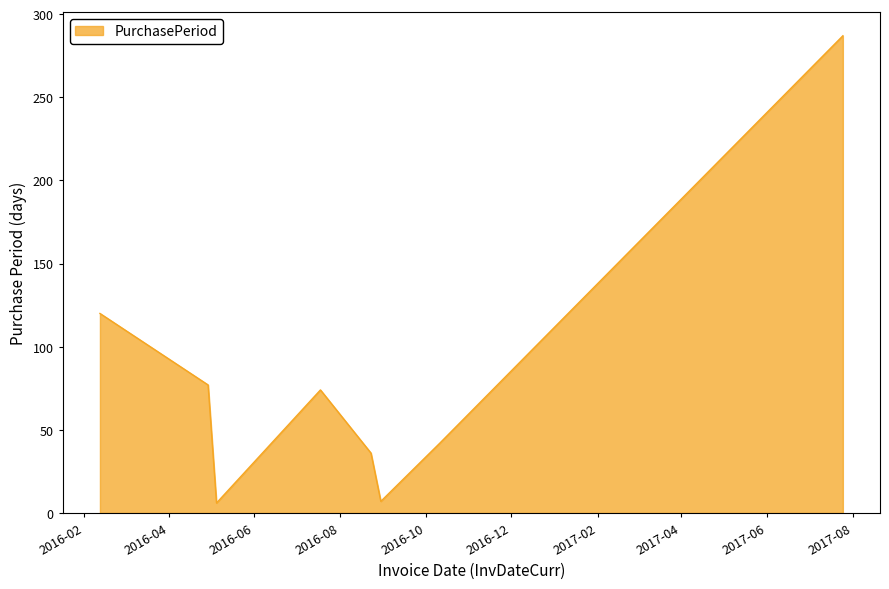

What is the greatest value displayed?

287